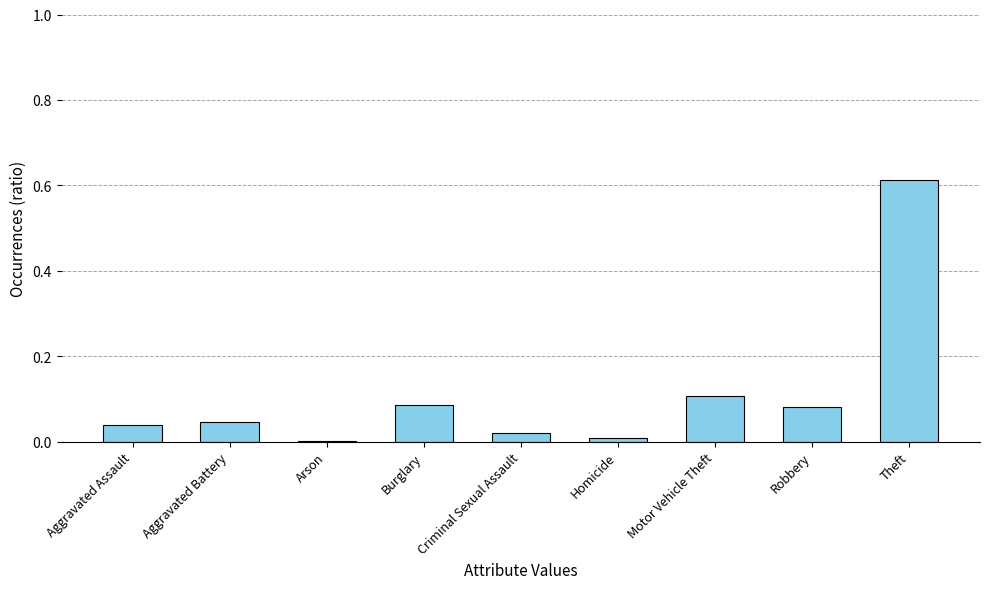

The chart shows a value of 0.0 at Aggravated Assault. True or false?

True